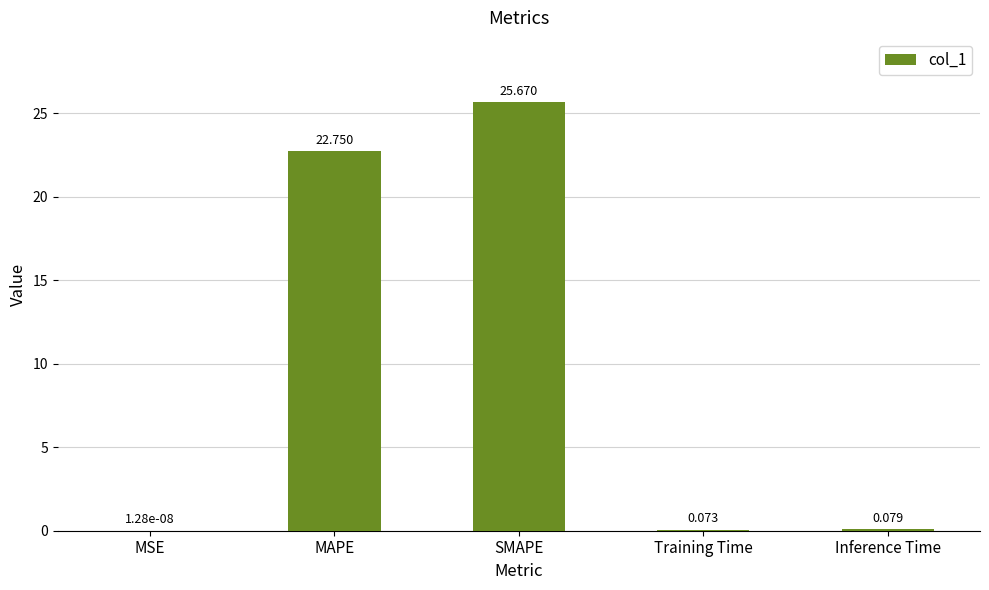

At which category does the chart reach its peak across all series?

SMAPE